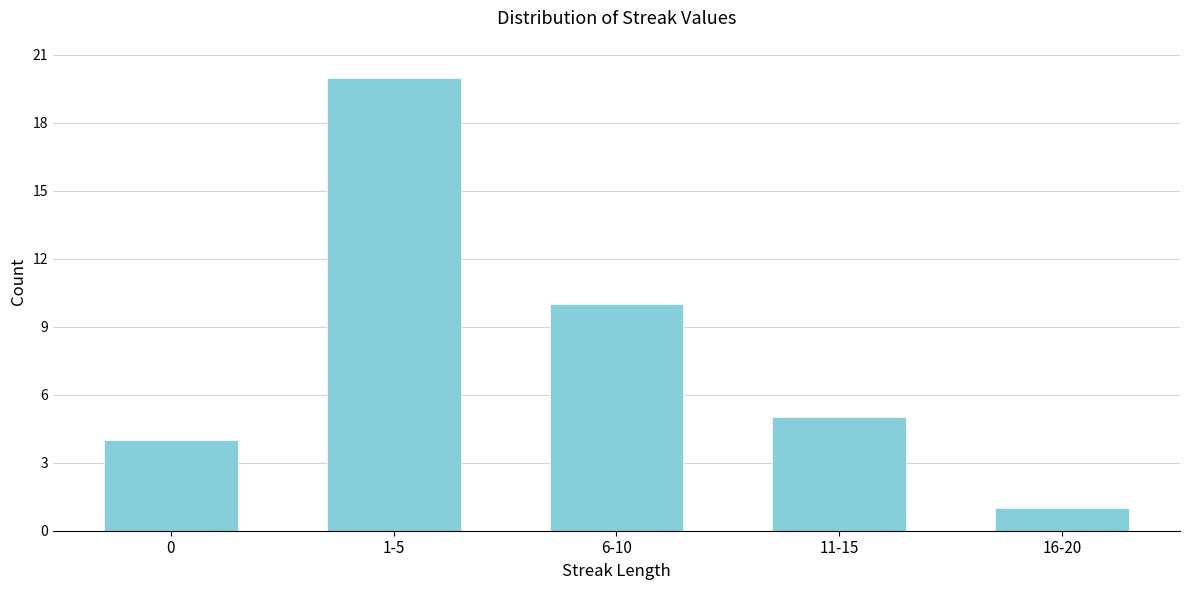

Reading left to right, list all the values displayed in this chart.

0=4	1-5=20	6-10=10	11-15=5	16-20=1